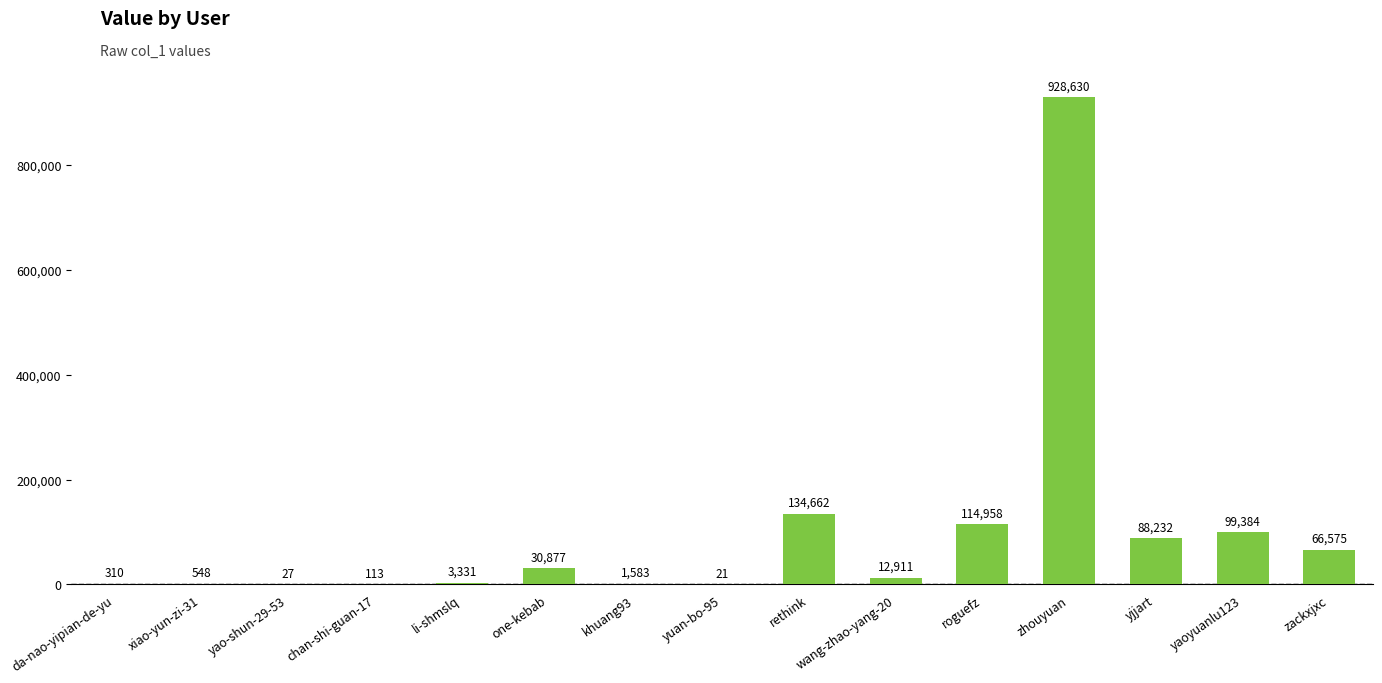

Reading left to right, extract all data points from this chart.

310	548	27	113	3331	30877	1583	21	134662	12911	114958	928630	88232	99384	66575